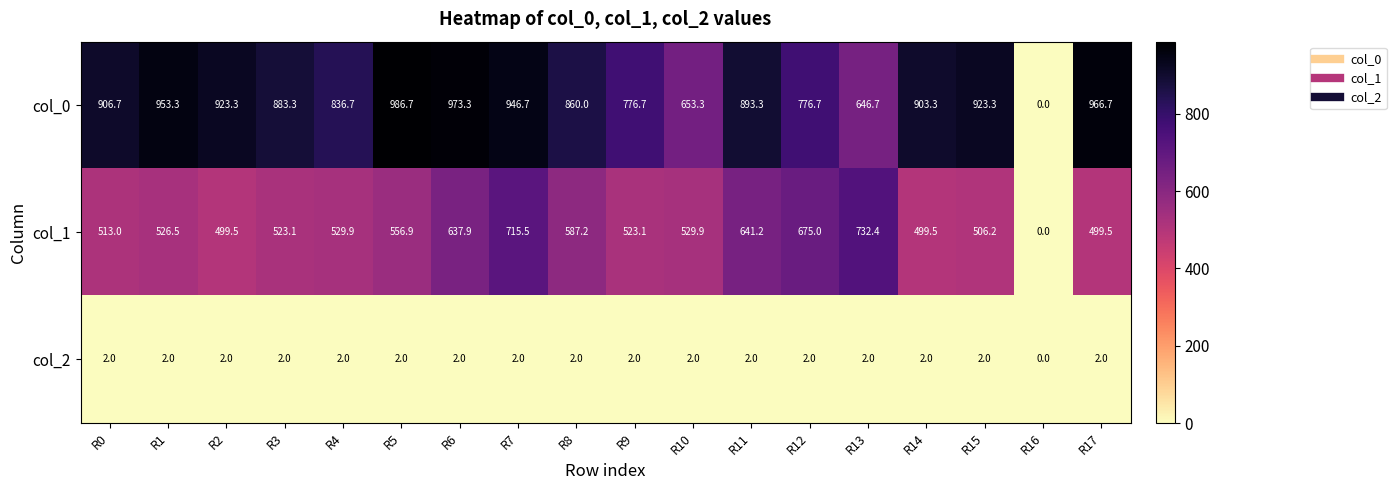

At how many categories does at least one series exceed 278?

17